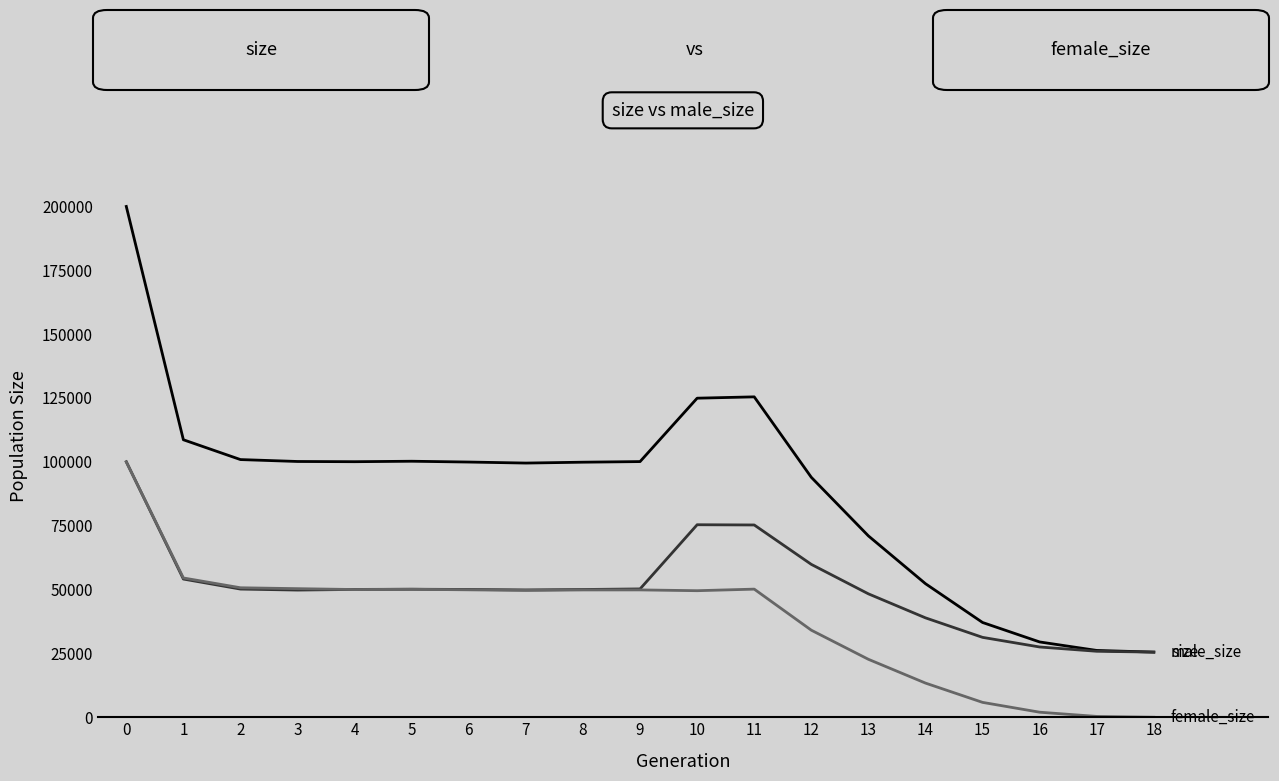

What is the maximum value shown in the chart?

199969